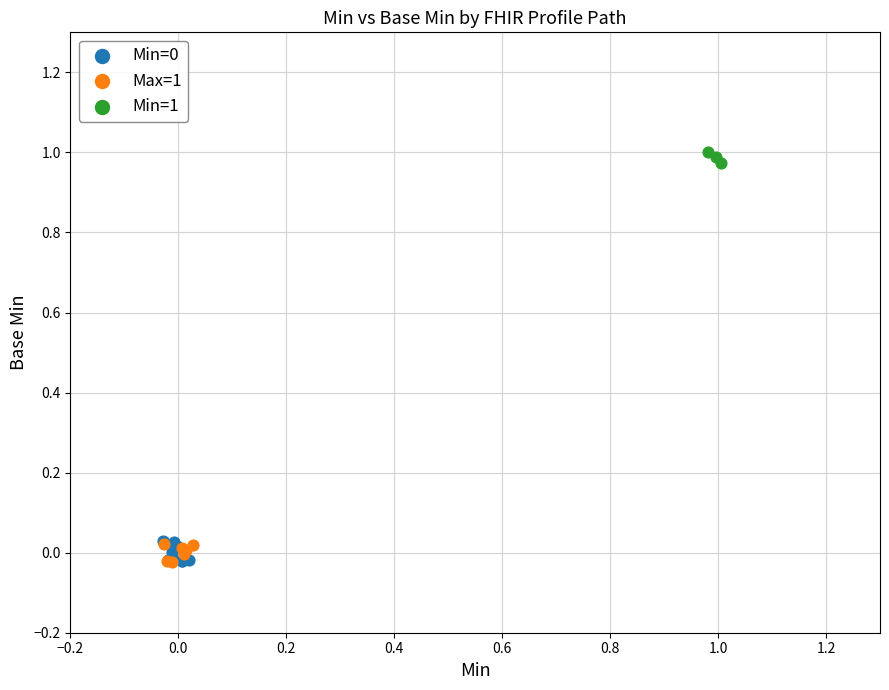

Which series contains the highest Y value?

Min=1